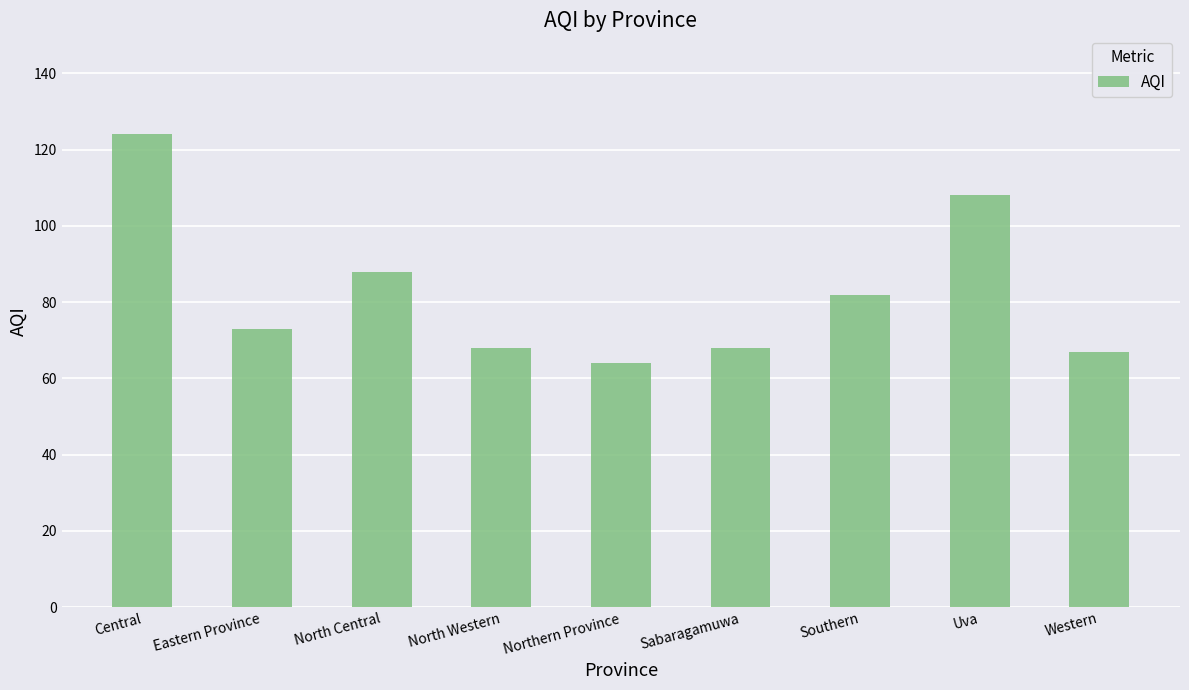

What is the label of the 3rd bar from the right?

Southern